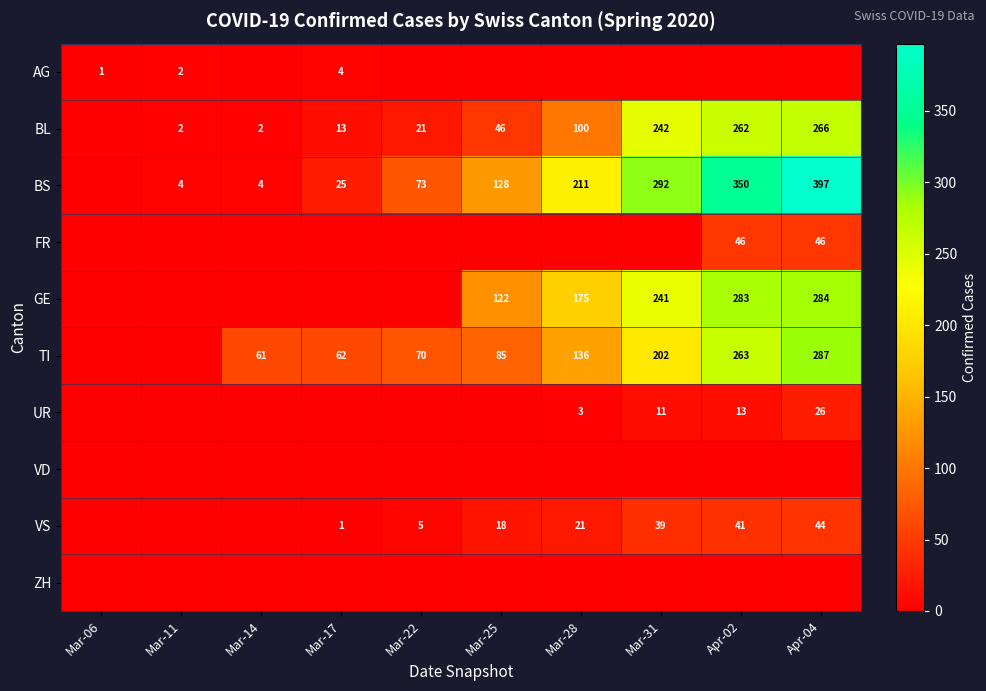

What is the sum of the BS values at Mar-22 and Mar-14?

77